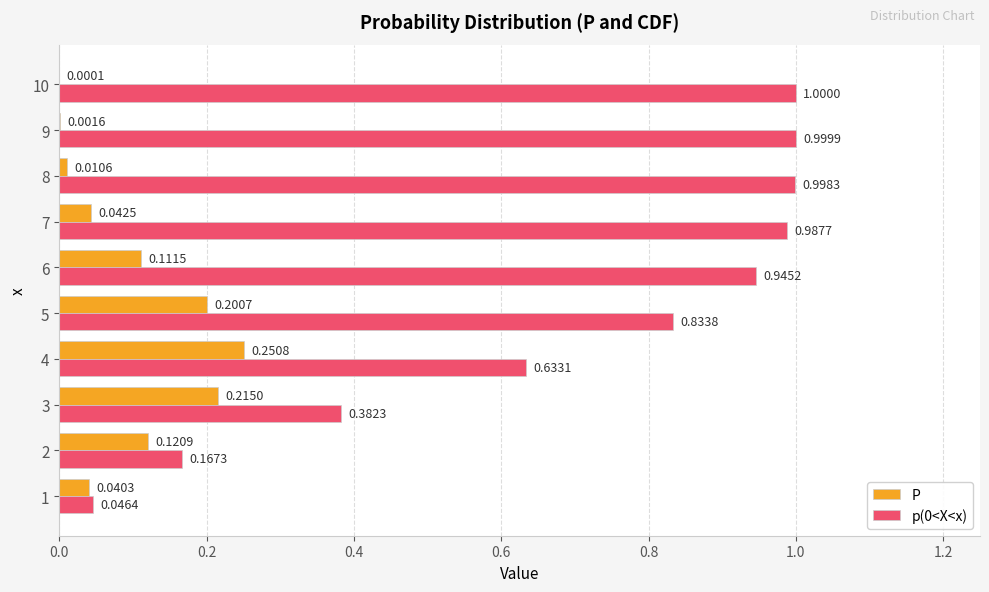

At which label does p(0<X<x) reach its peak?

10